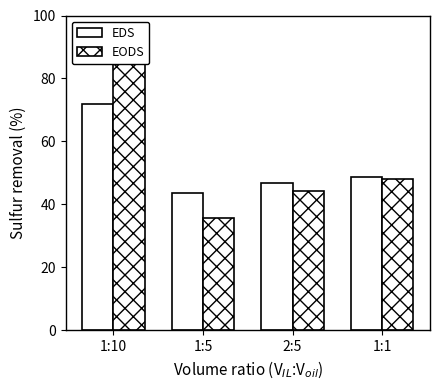

What is the label of the 2nd bar from the left?

1:5